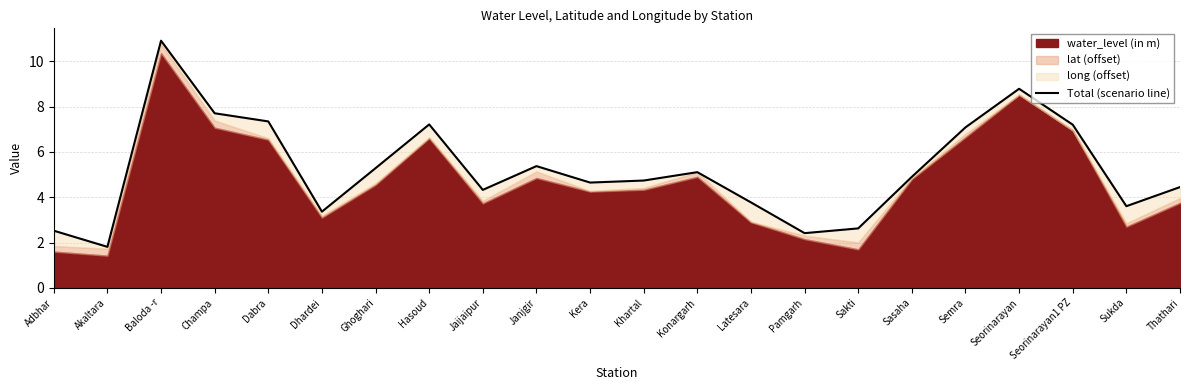

What is the label of the 4th point from the right?

Seorinarayan